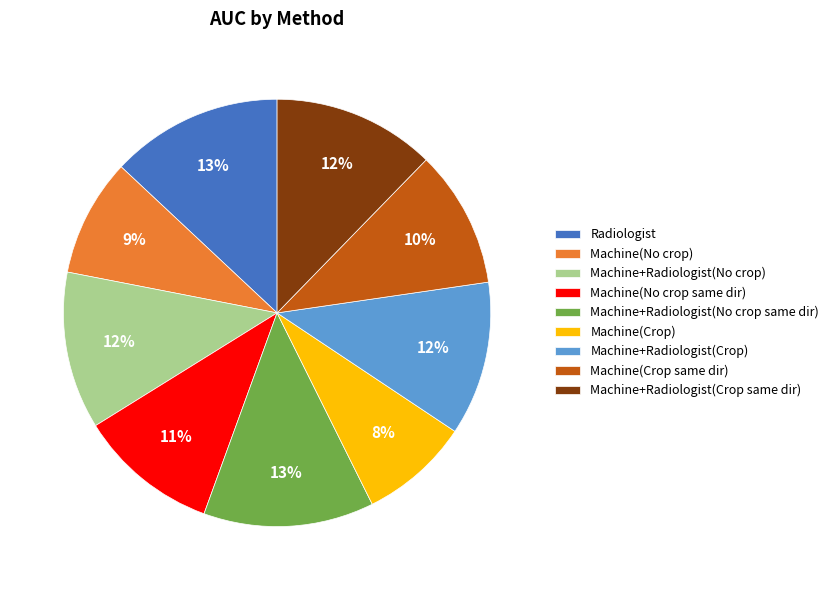

The Radiologist slice represents 13% of the pie. True or false?

True